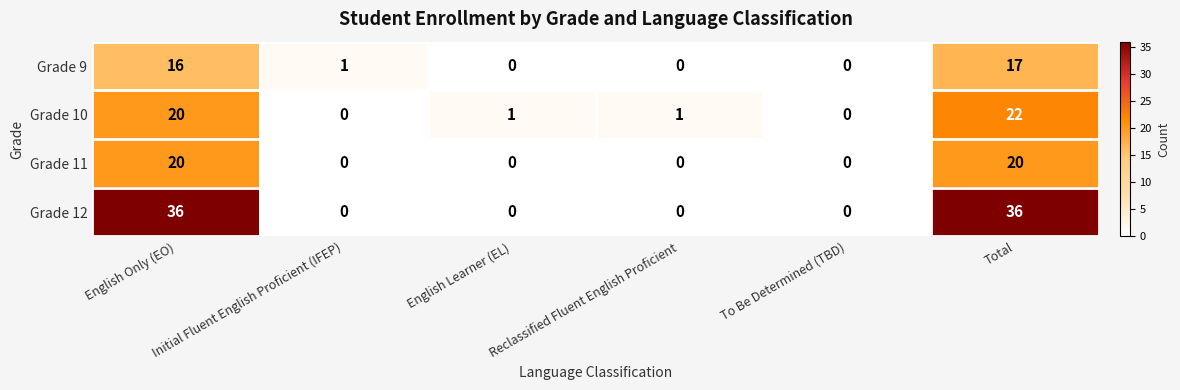

Count the Grade 12 values in the range 0 to 36.

6